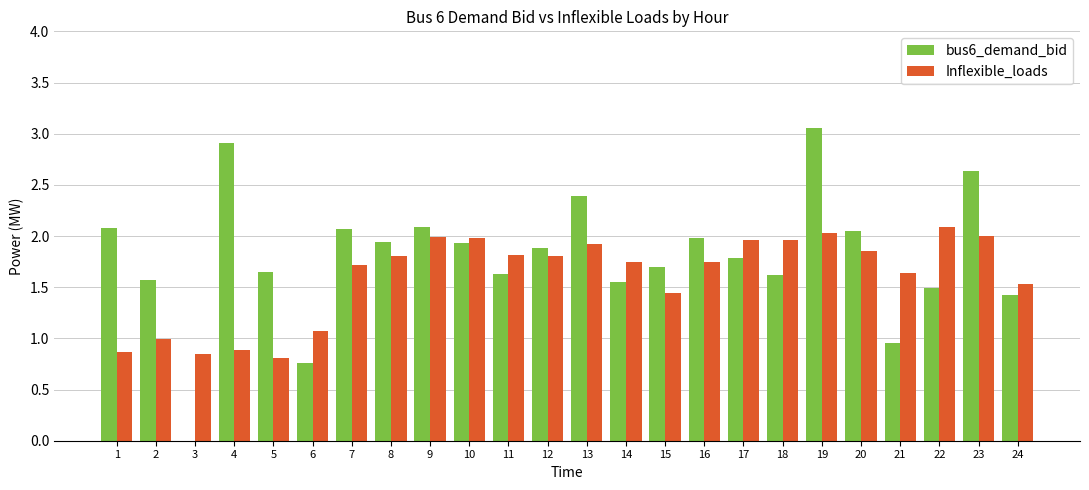

True or false: bus6_demand_bid has a value of 2.8 at 12.

False